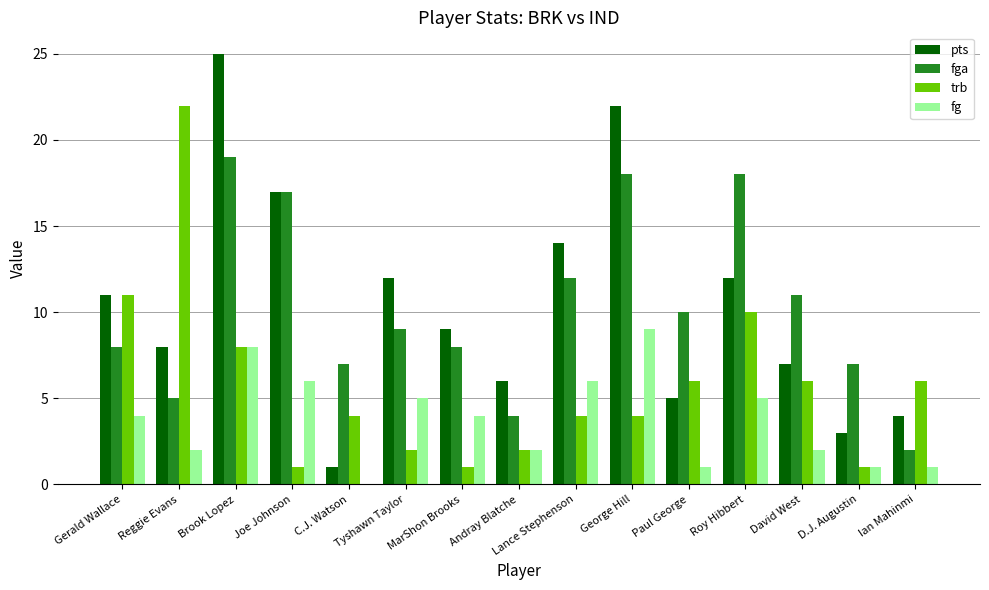

Which series has the widest spread of values?

pts